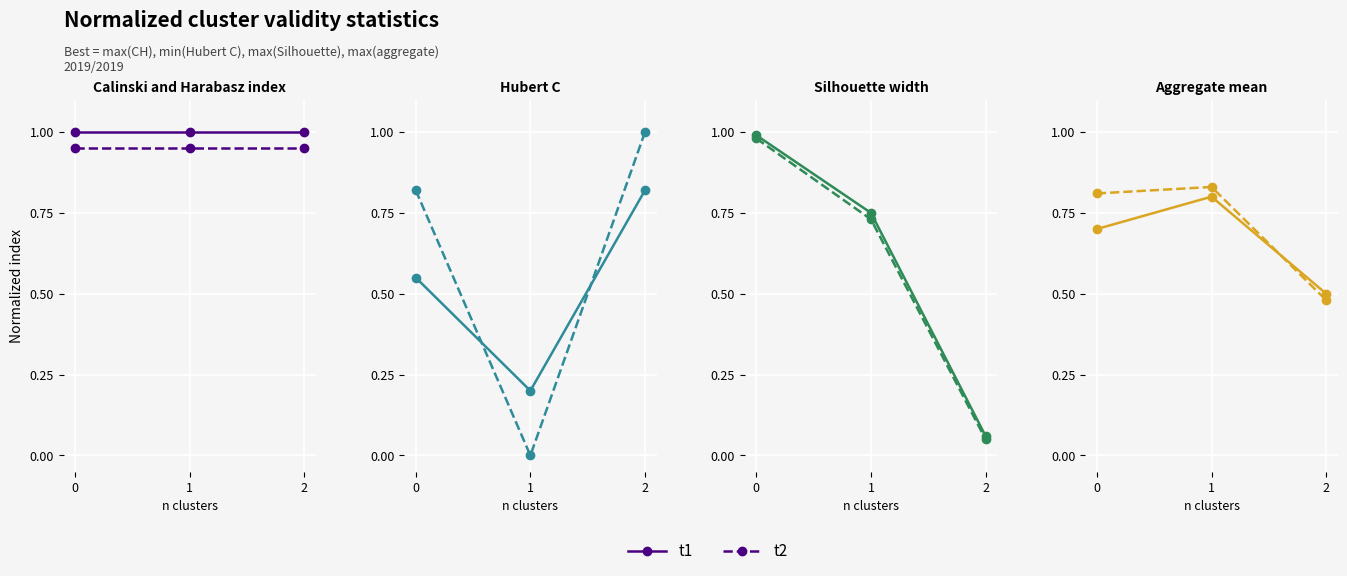

List the series in order of their overall mean, lowest first.

t1, t2